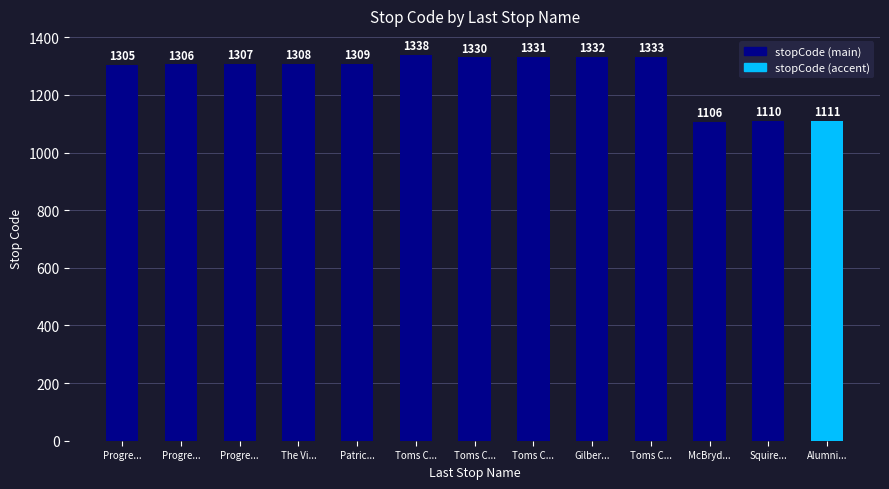

How many data points are less than 1308?

6